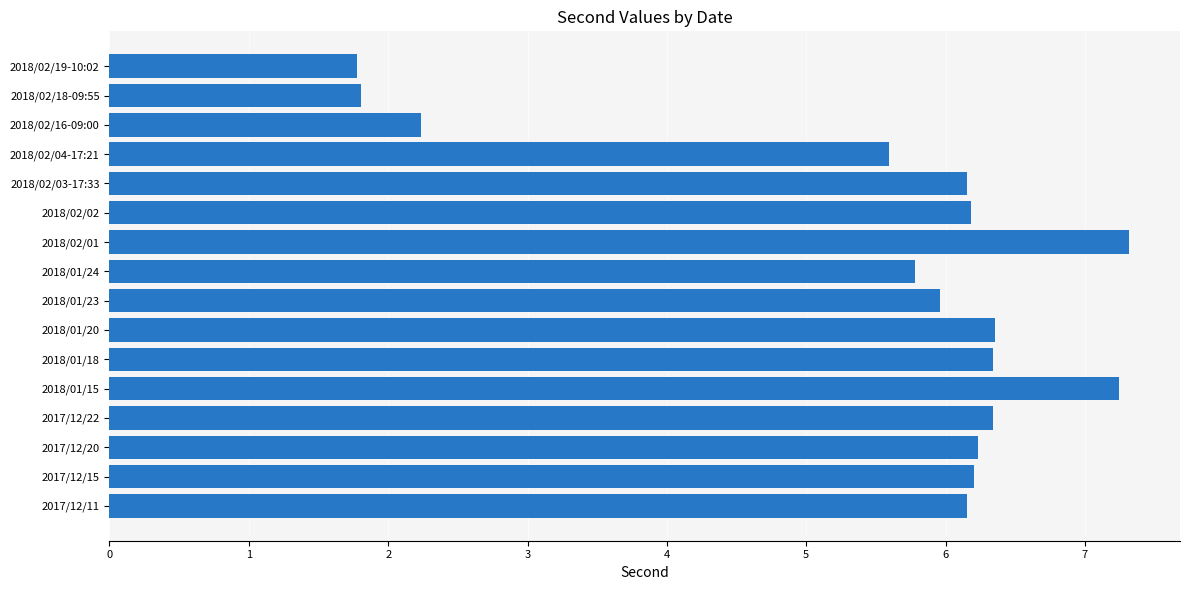

What is the change in value from 2018/02/04-17:21 to 2018/02/18-09:55?

-3.8